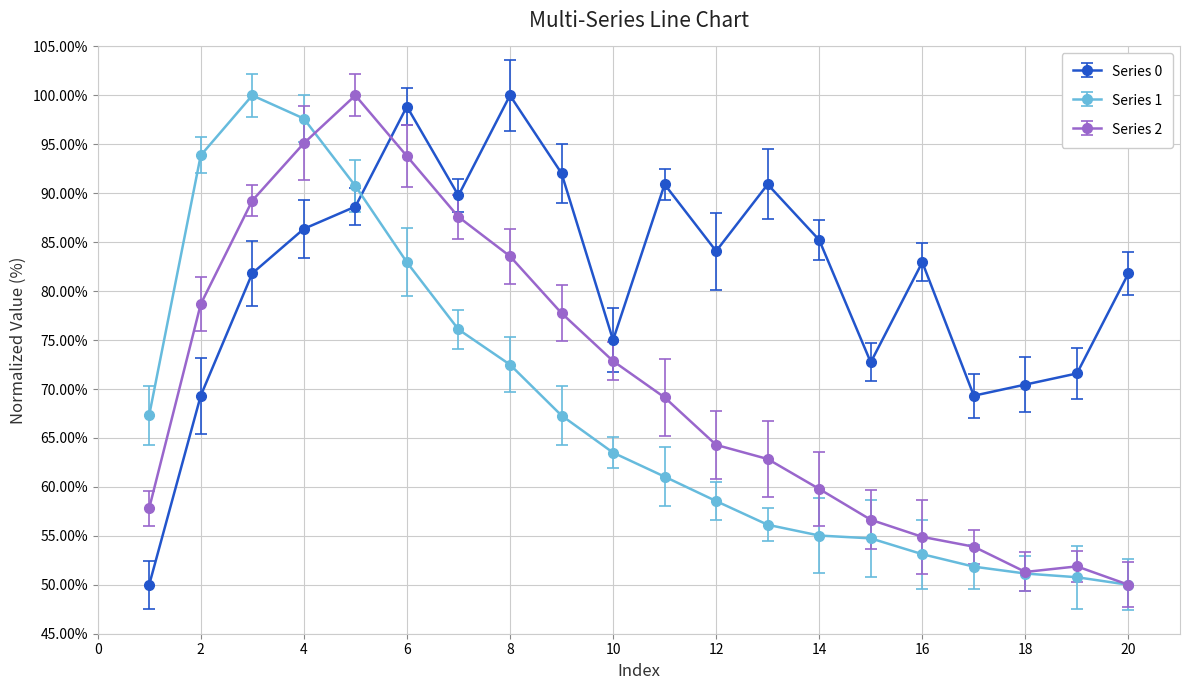

What is the smallest value displayed?

50.0